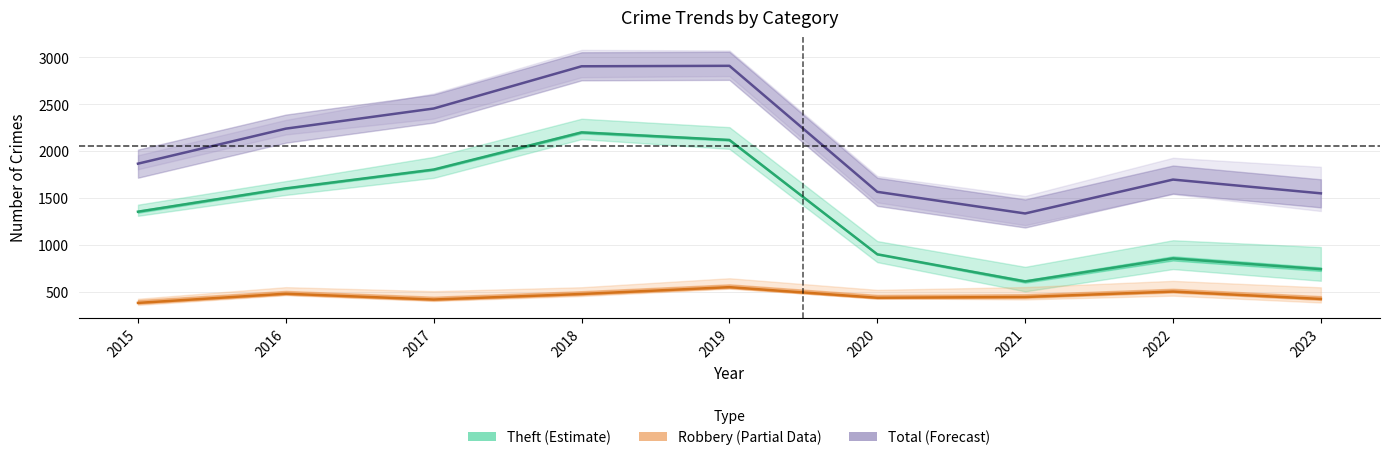

What is the greatest value displayed?

2911